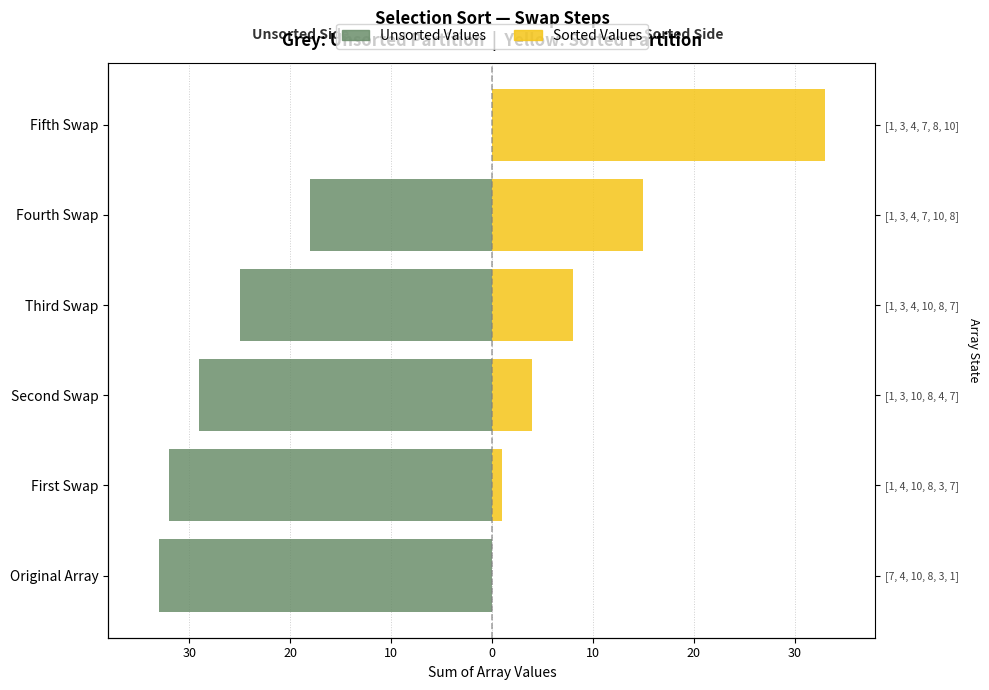

What are all the series names shown in the legend?

Unsorted Values, Sorted Values